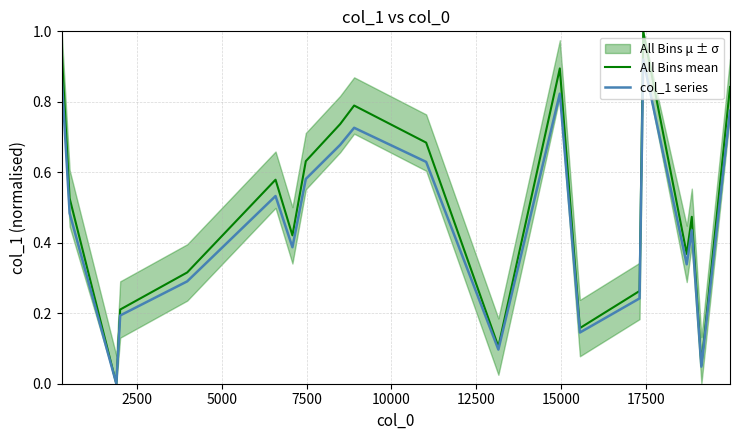

What are all the series names shown in the legend?

All Bins mean, col_1 series